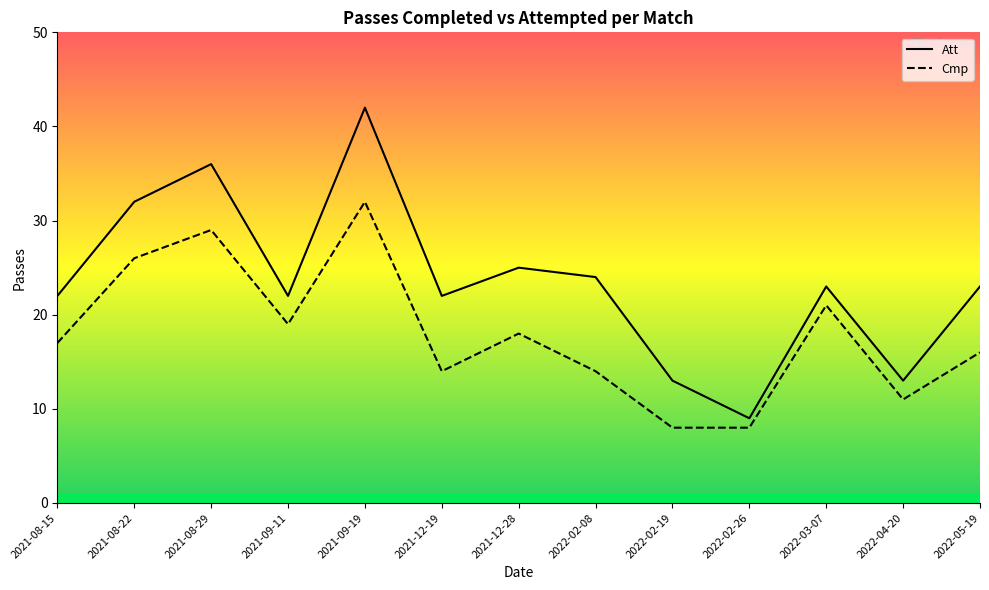

How many lines are shown in the chart?

2